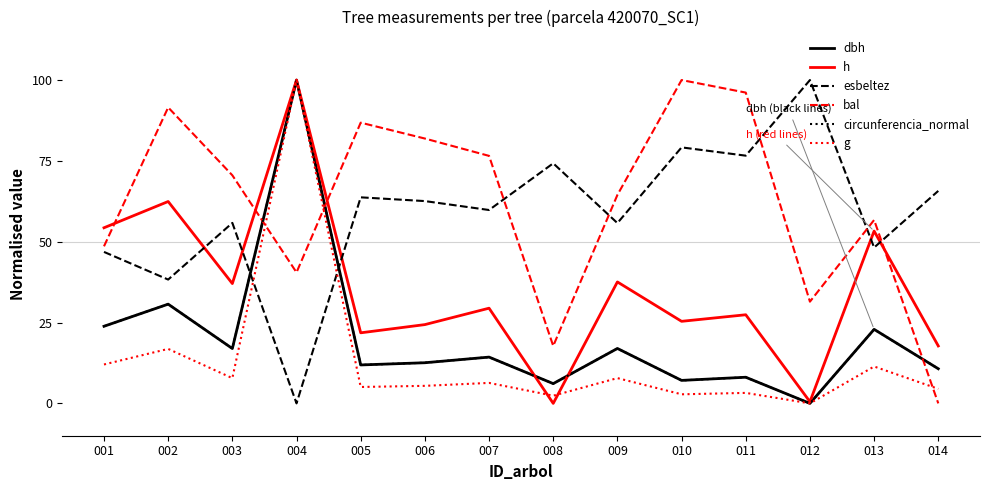

Between which two adjacent categories do circunferencia_normal and bal first intersect?

003 and 004